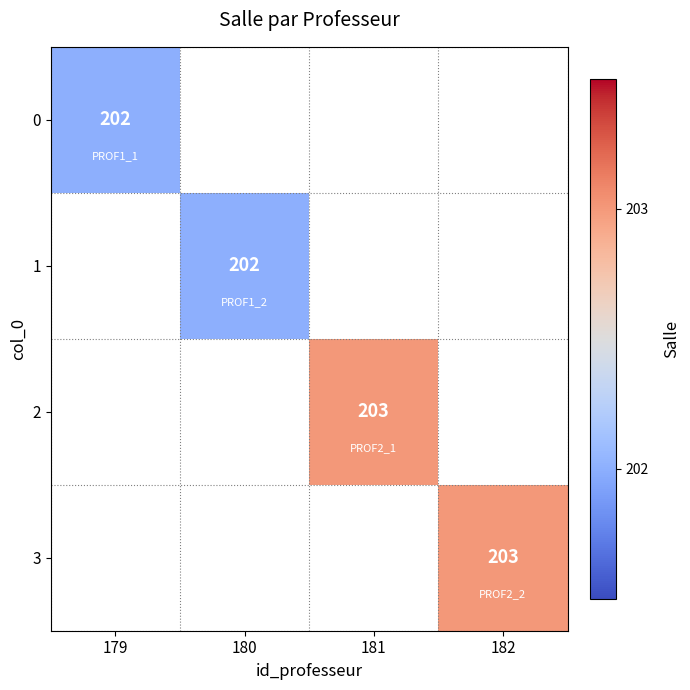

Which has a higher value, 182 or 181?

181